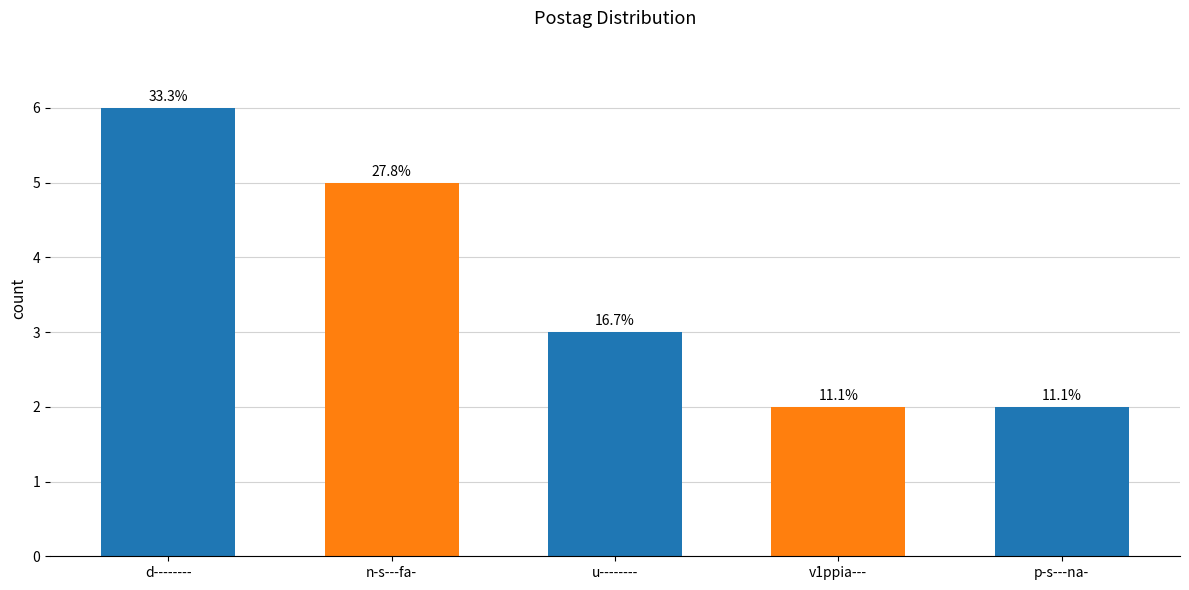

What is the approximate value at d--------?

6